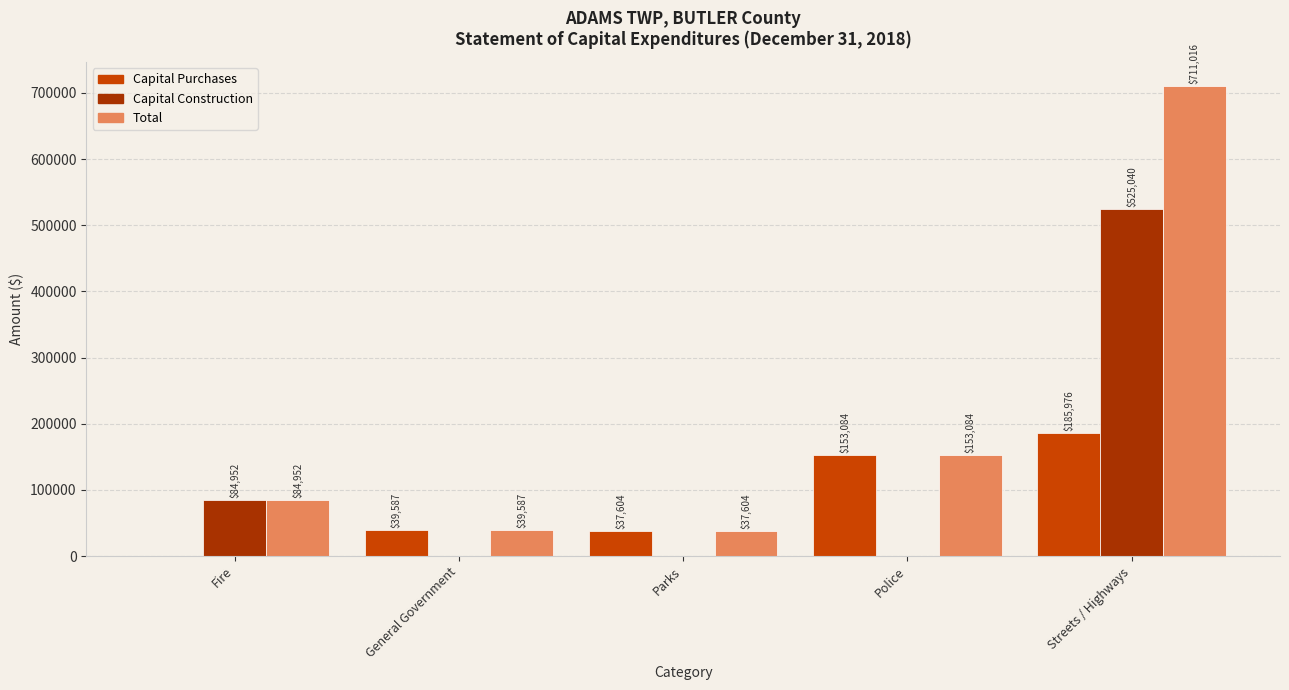

How many groups of bars are there?

5